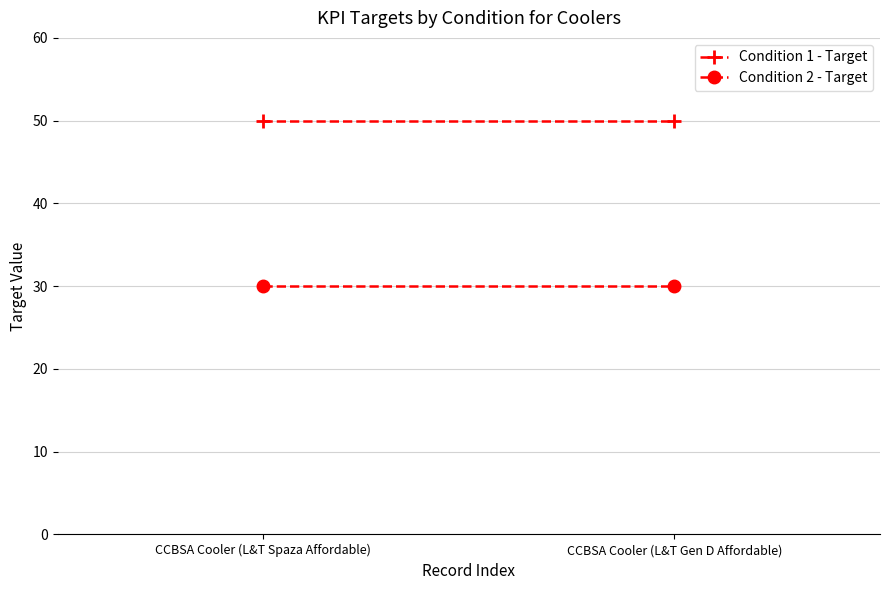

Read the Condition 2 - Target value at CCBSA Cooler (L&T Spaza Affordable).

30